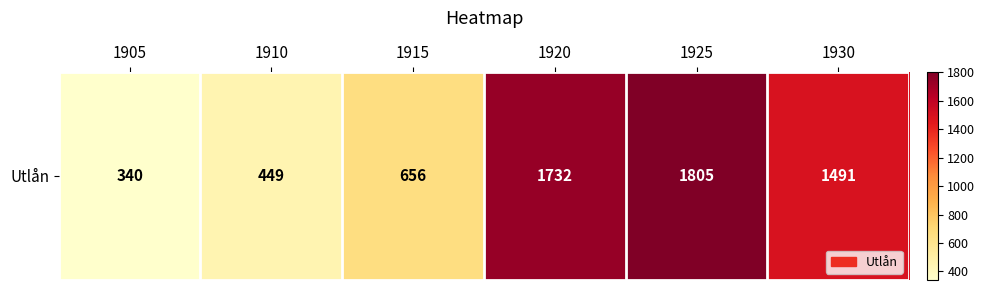

Count the number of values greater than 1491.

2